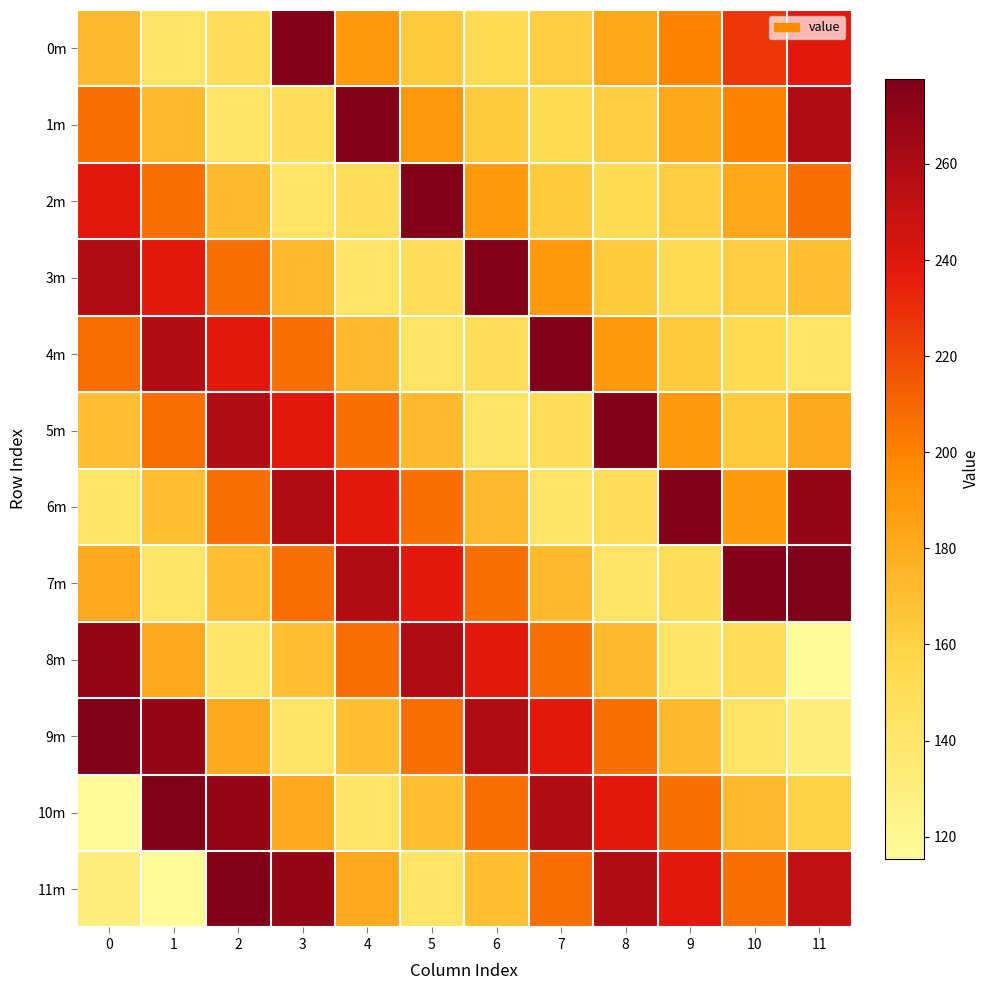

At which category is the sum across all series the highest?

2